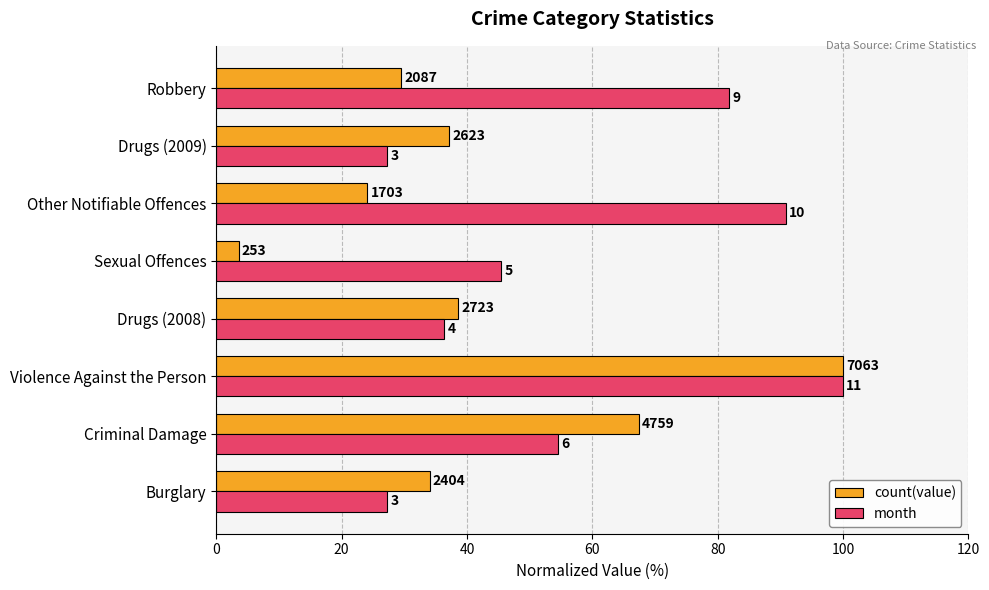

What are all the series names shown in the legend?

count(value), month